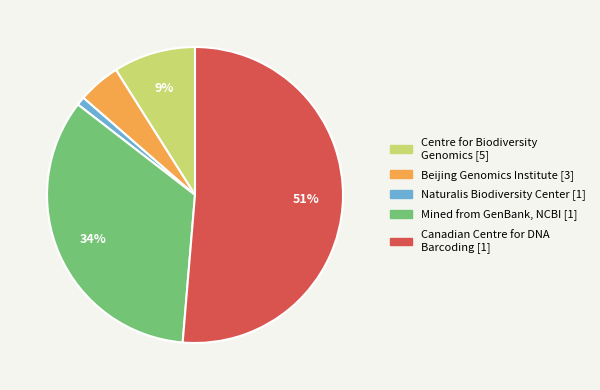

Is there any slice that represents more than half of the pie?

Yes